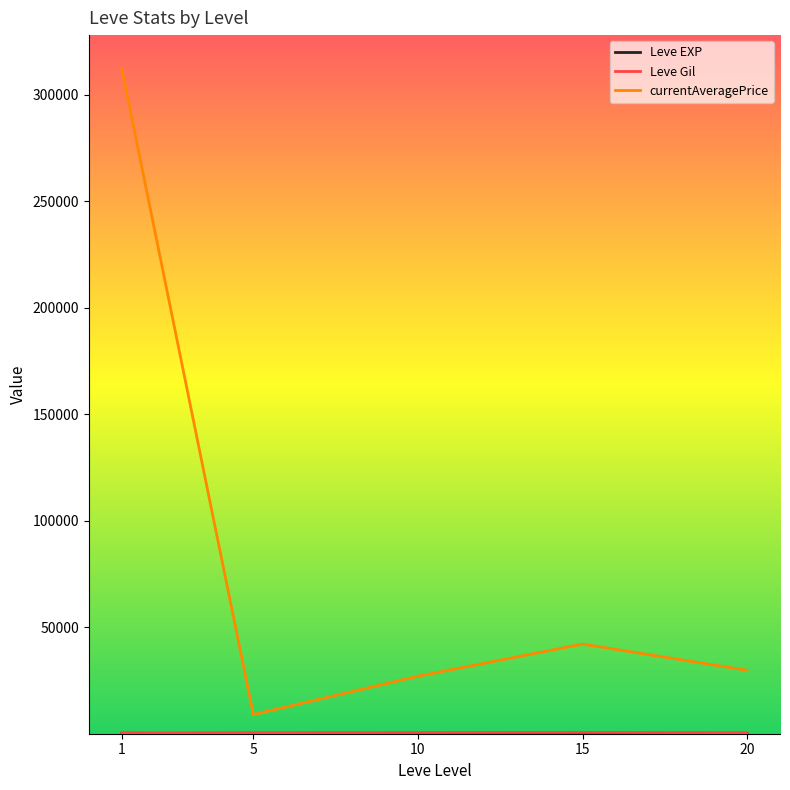

What is the maximum value for currentAveragePrice?

312332.3